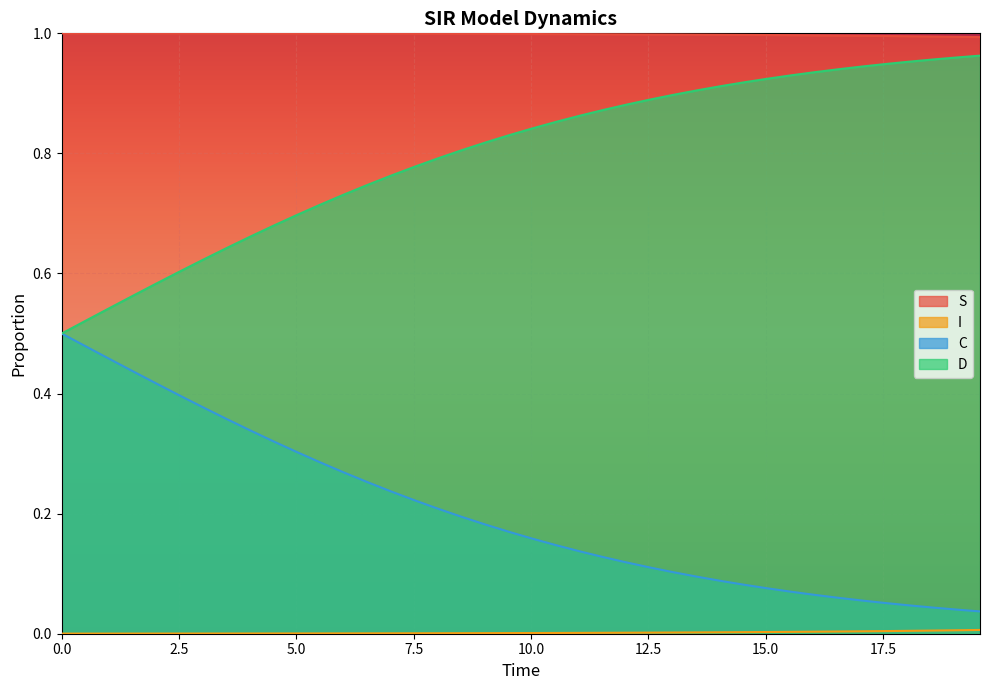

True or false: D and S intersect in this chart.

False